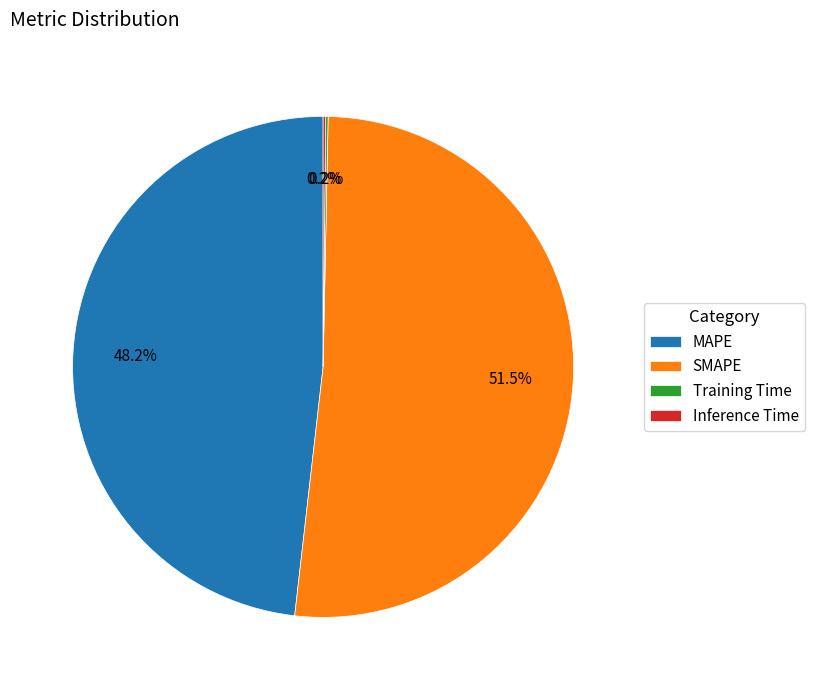

Which category accounts for the majority?

SMAPE